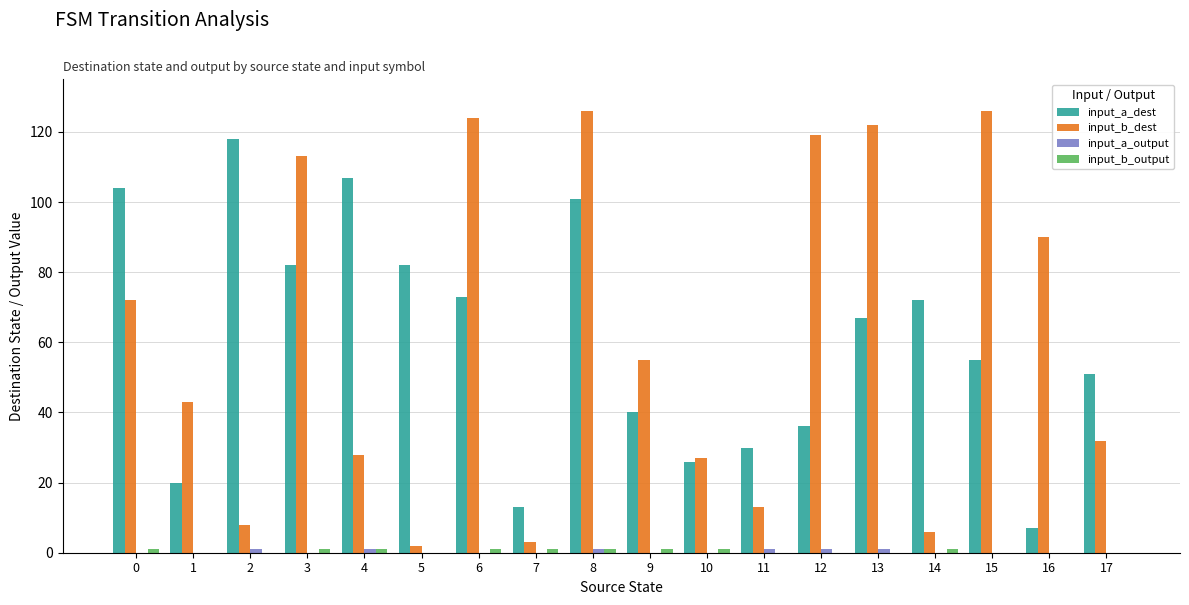

At which category is the sum across all series the highest?

8